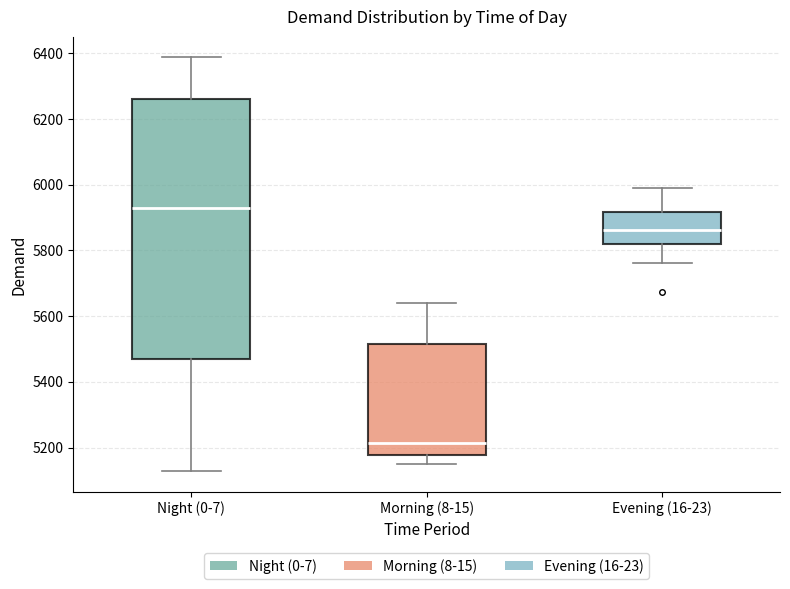

Where does the median line of the box for Morning (8-15) sit on the y-axis? The values are not printed on the chart, so give them approximately, as read against the axis.

5220